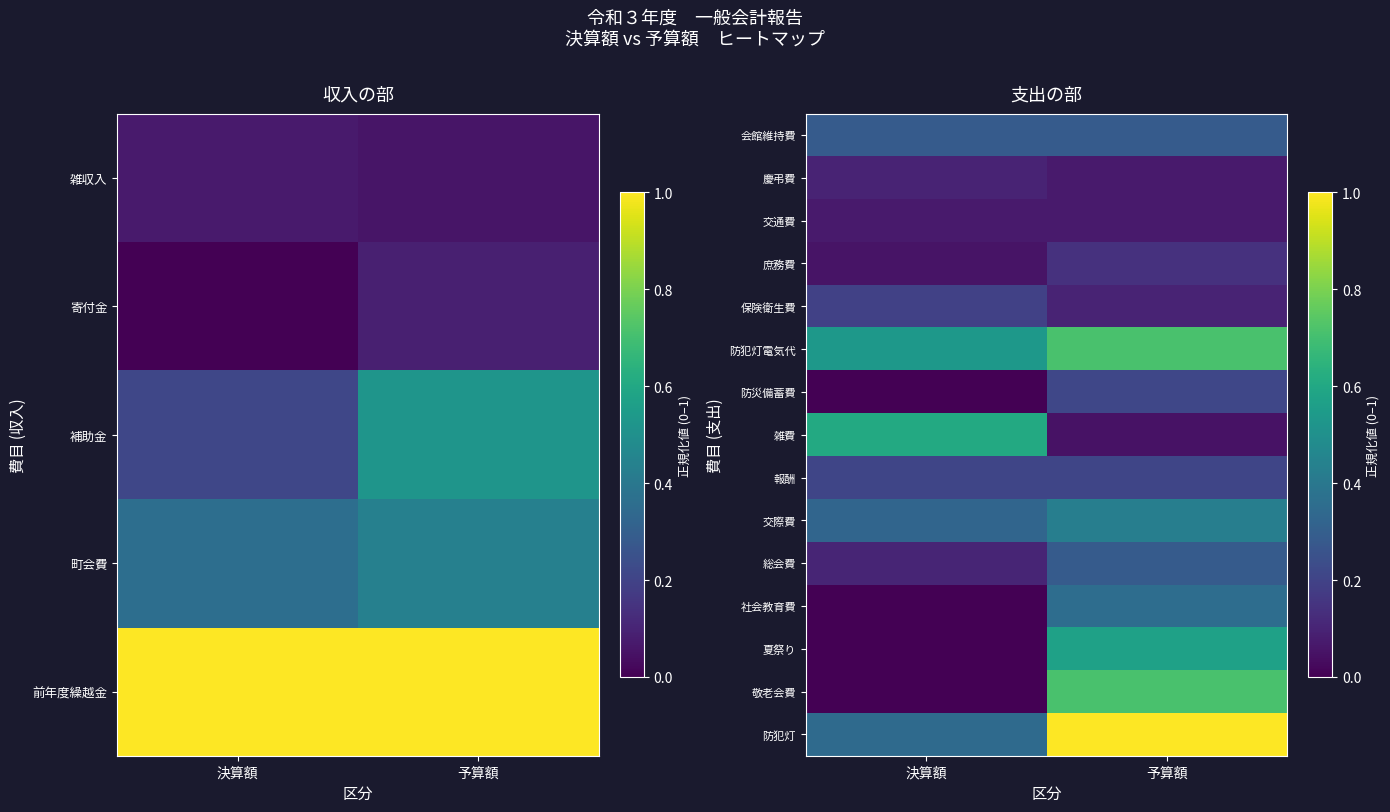

The value of 社会教育費 at 予算額 is 0.4. True or false?

True